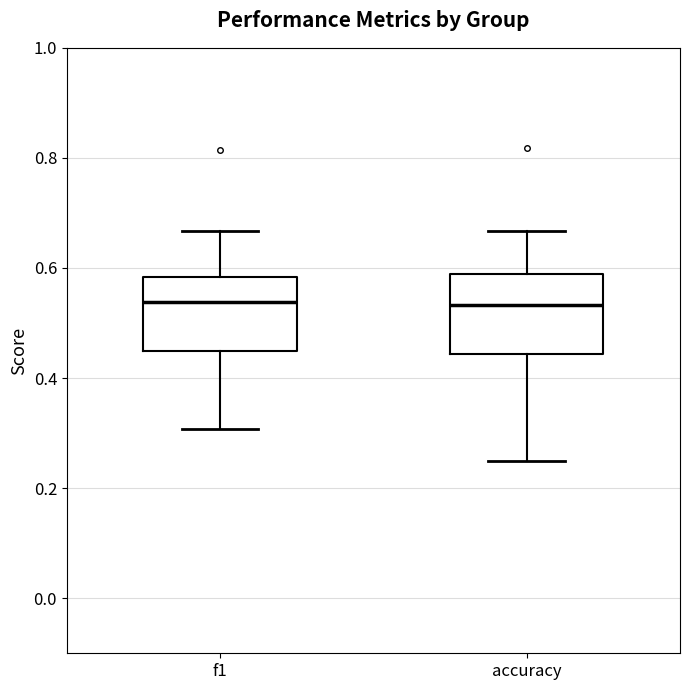

Reading left to right, transcribe this box plot: for each box, give where its median line is, the range the box spans, and where its two whiskers end, as read against the y-axis. The values are not printed on the chart, so give them approximately, as read against the axis.

f1: median 0.54, box 0.44 to 0.58, whiskers 0.30 to 0.66
accuracy: median 0.54, box 0.44 to 0.58, whiskers 0.26 to 0.66